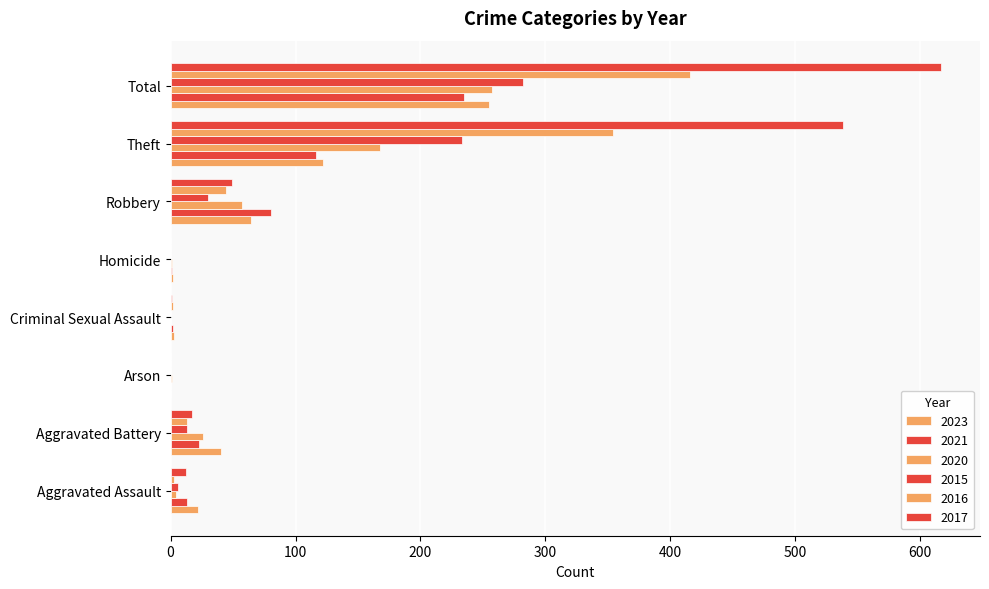

What is the label of the 7th bar from the left?

Theft